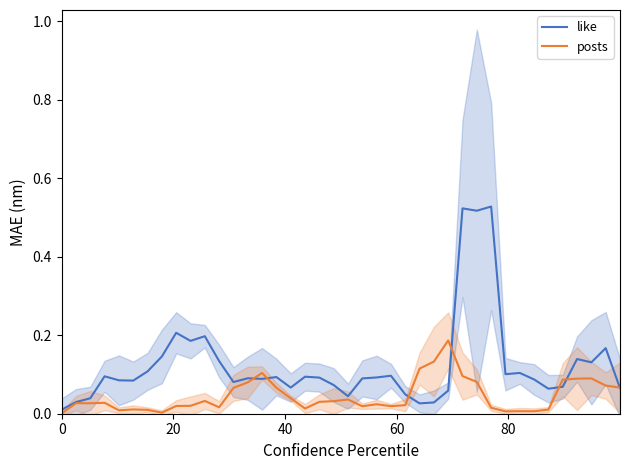

True or false: like has more than 1 interior local peaks.

True